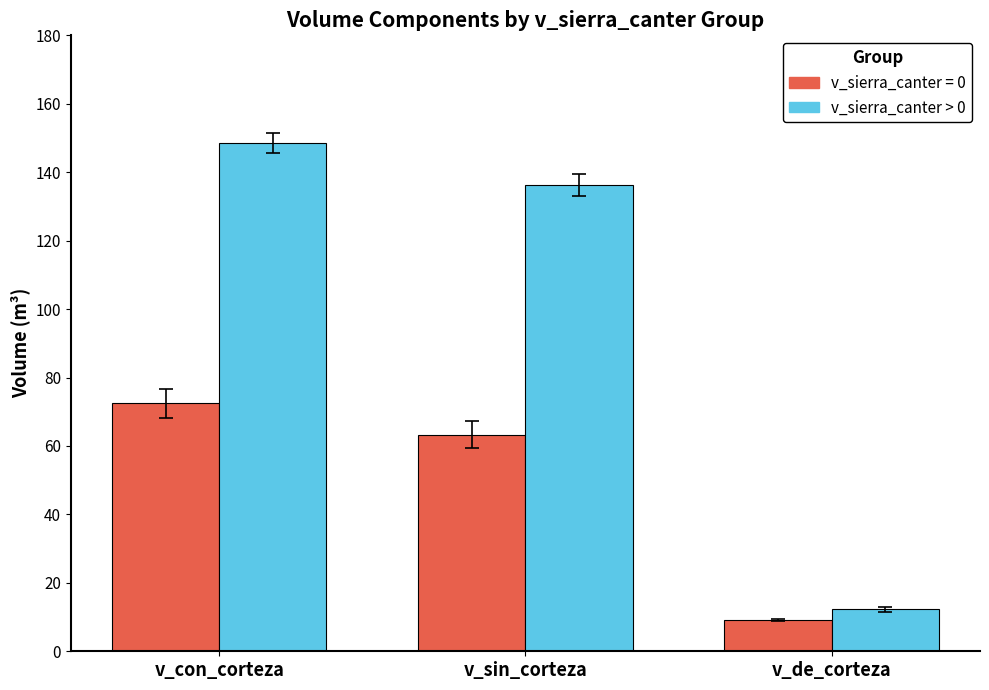

Reading left to right, list all the values displayed in this chart.

v_sierra_canter = 0: 72.4	63.3	9.1
v_sierra_canter > 0: 148.5	136.3	12.2